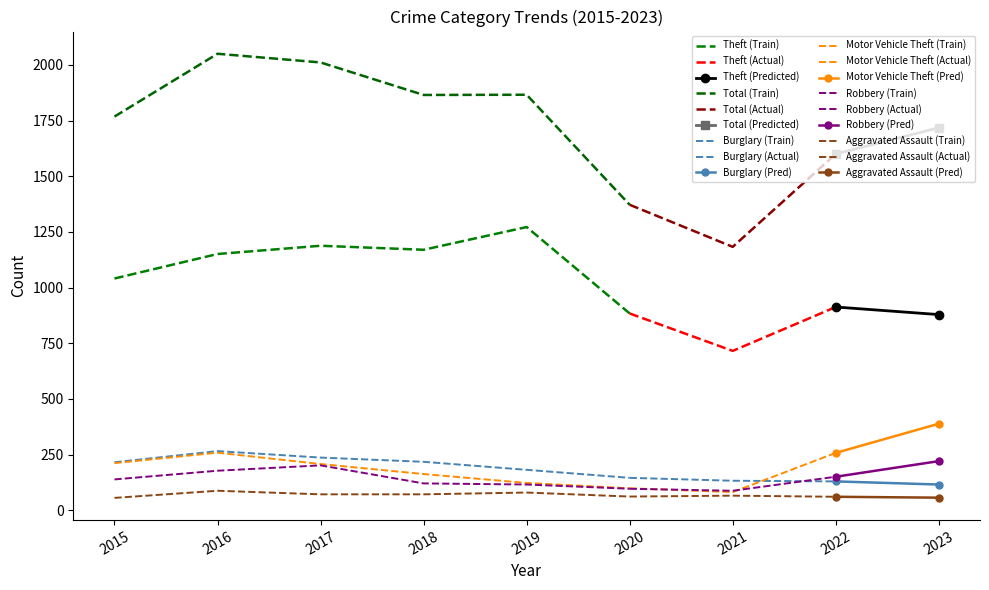

At which category is the sum across all series the highest?

2016